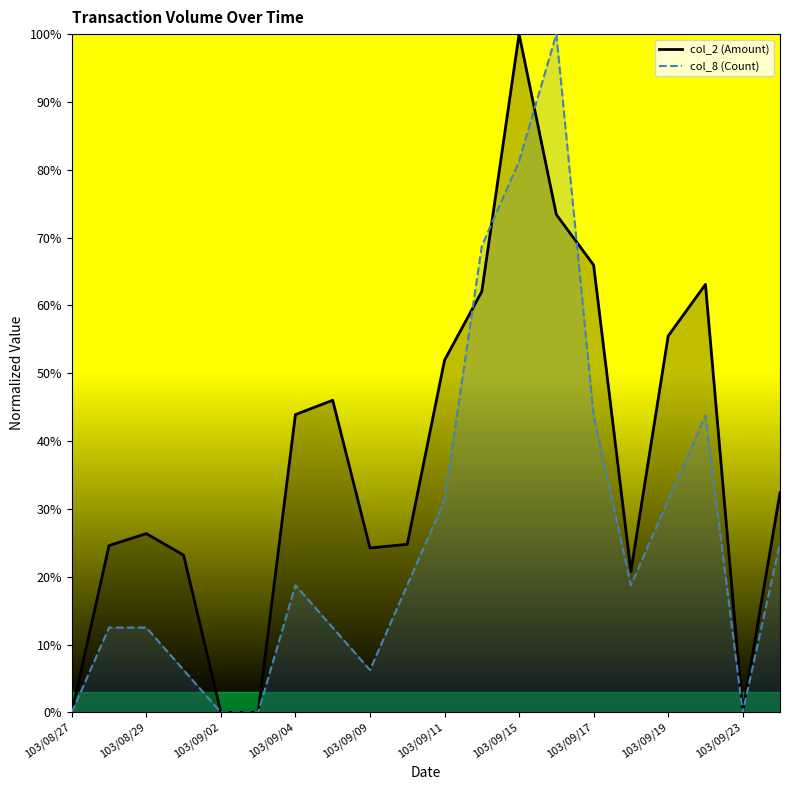

The value of col_8 (Count) at 103/09/17 is 0.4. True or false?

True